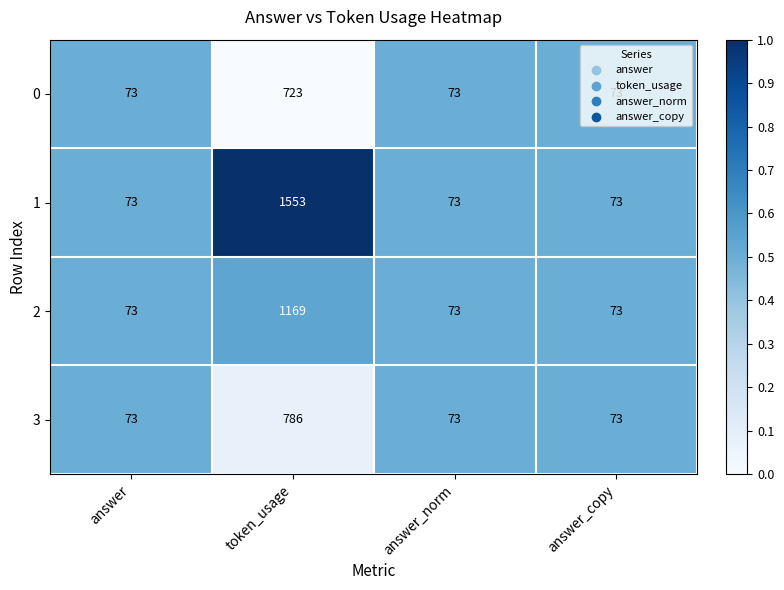

What is the total value across all series at answer?

292